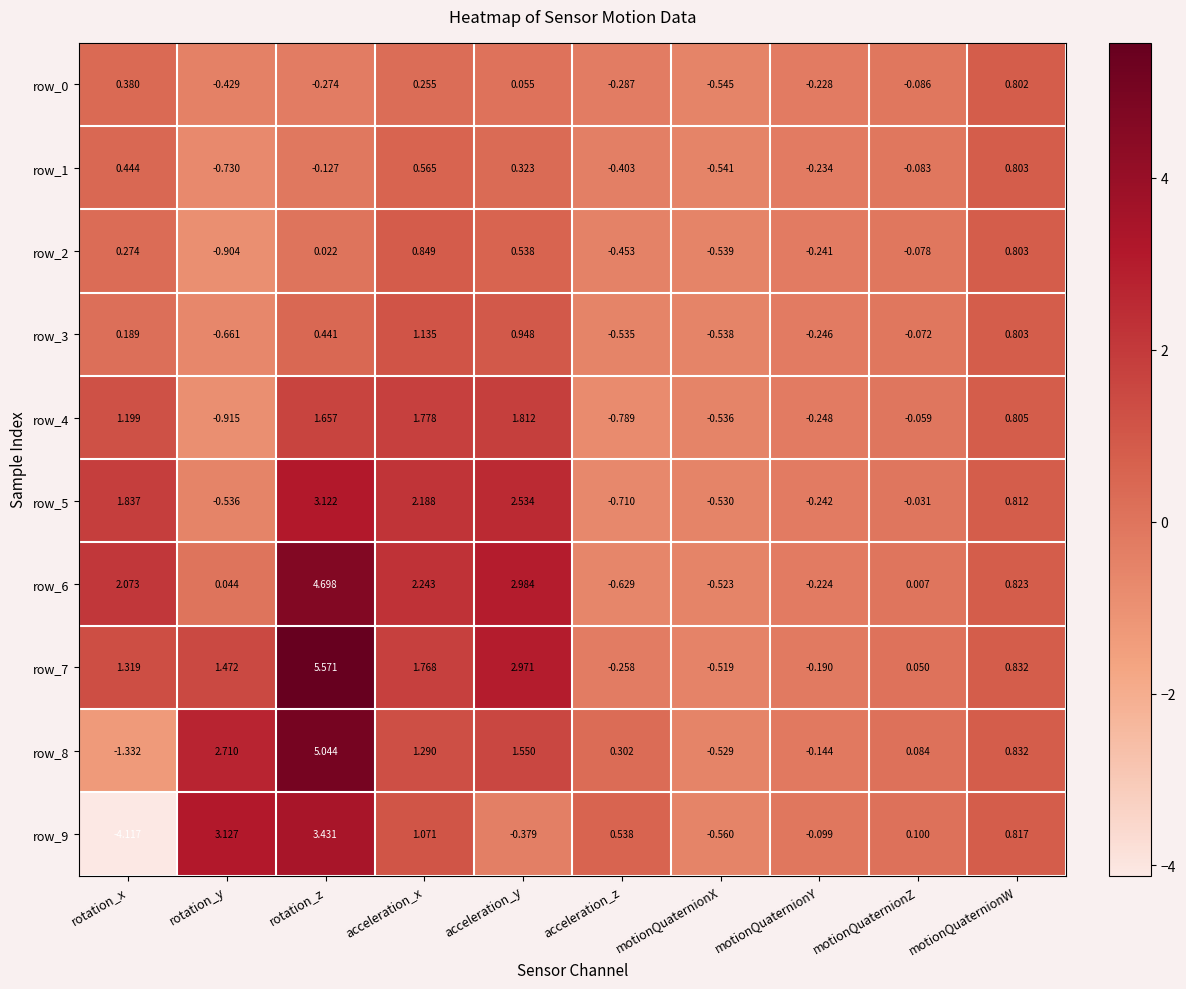

At which label does row_8 first exceed 0?

rotation_y